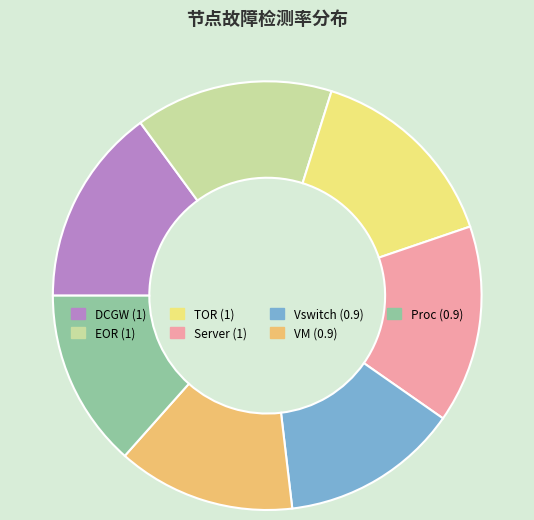

The Proc slice represents 3% of the pie. True or false?

False